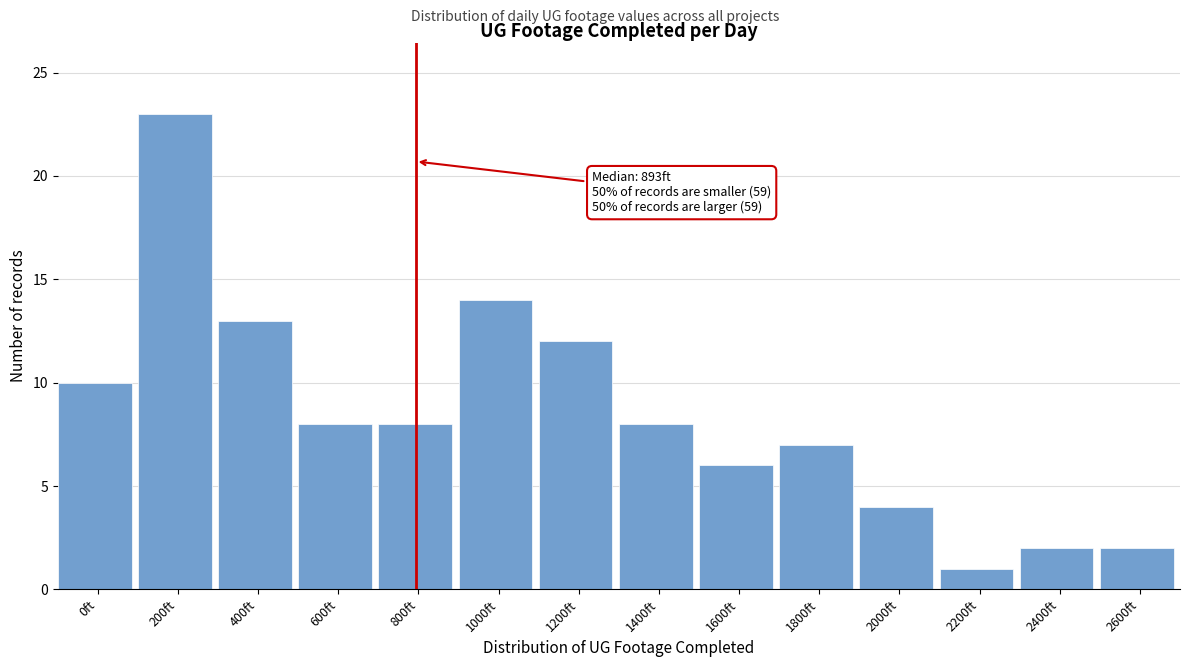

Reading right to left, what are all the values shown in this chart?

2600ft=2	2400ft=2	2200ft=1	2000ft=4	1800ft=7	1600ft=6	1400ft=8	1200ft=12	1000ft=14	800ft=8	600ft=8	400ft=13	200ft=23	0ft=10